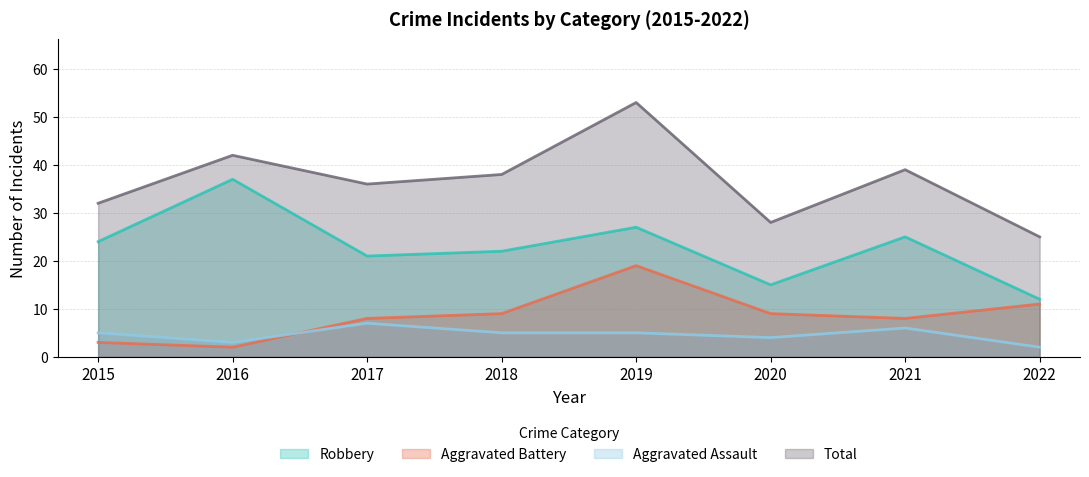

Where is the first local minimum for Robbery?

2017